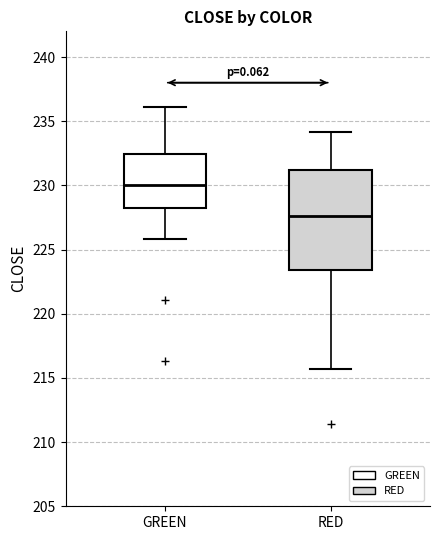

Reading left to right, read every box against the y-axis: the position of its median line, the range the box covers, and the ends of its whiskers. The values are not printed on the chart, so give them approximately, as read against the axis.

GREEN: median 230.0, box 228.0 to 232.5, whiskers 226.0 to 236.0
RED: median 227.5, box 223.5 to 231.0, whiskers 215.5 to 234.0